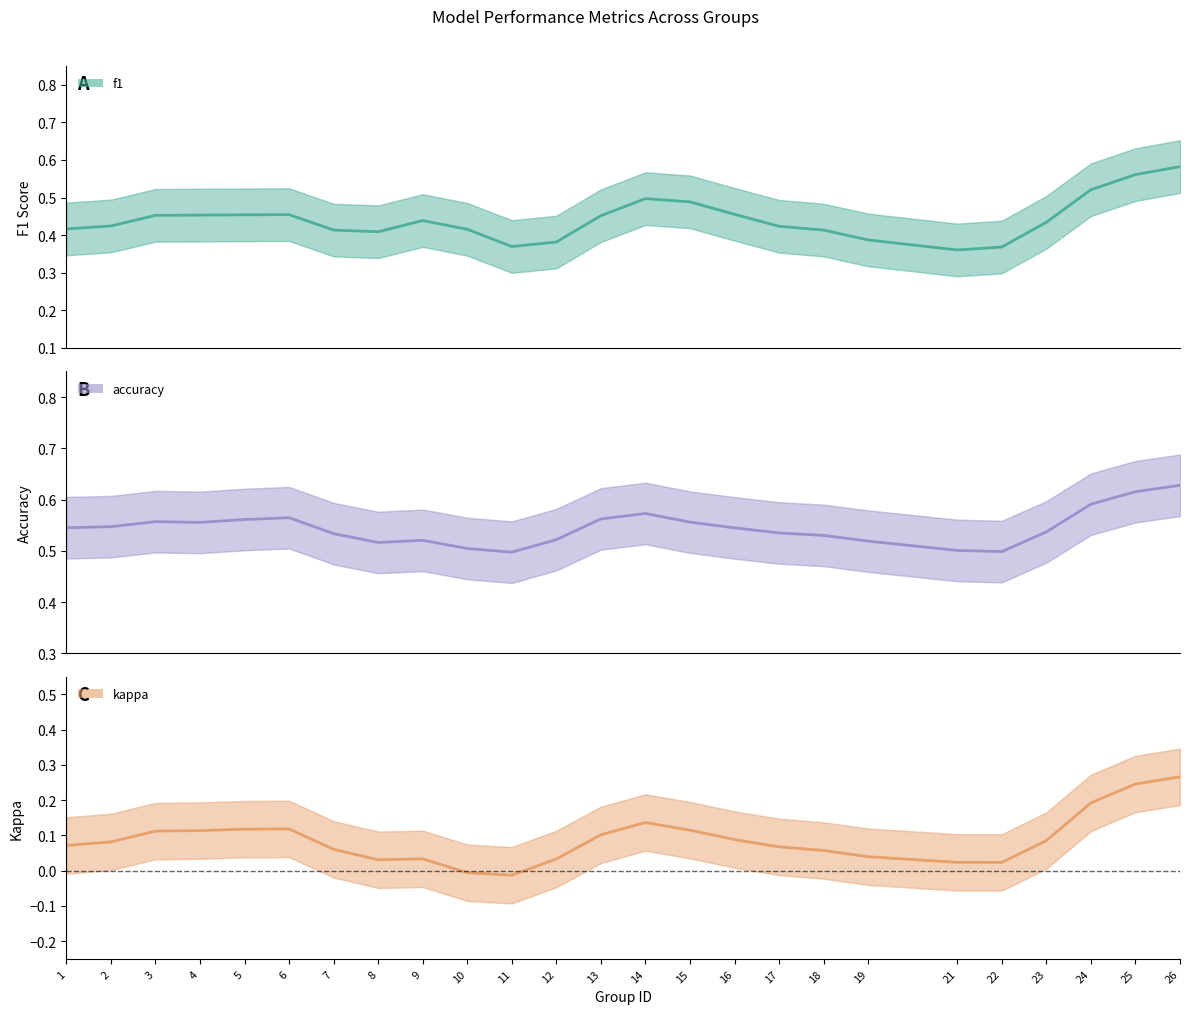

List the series in order of their peak value, lowest first.

kappa, f1, accuracy